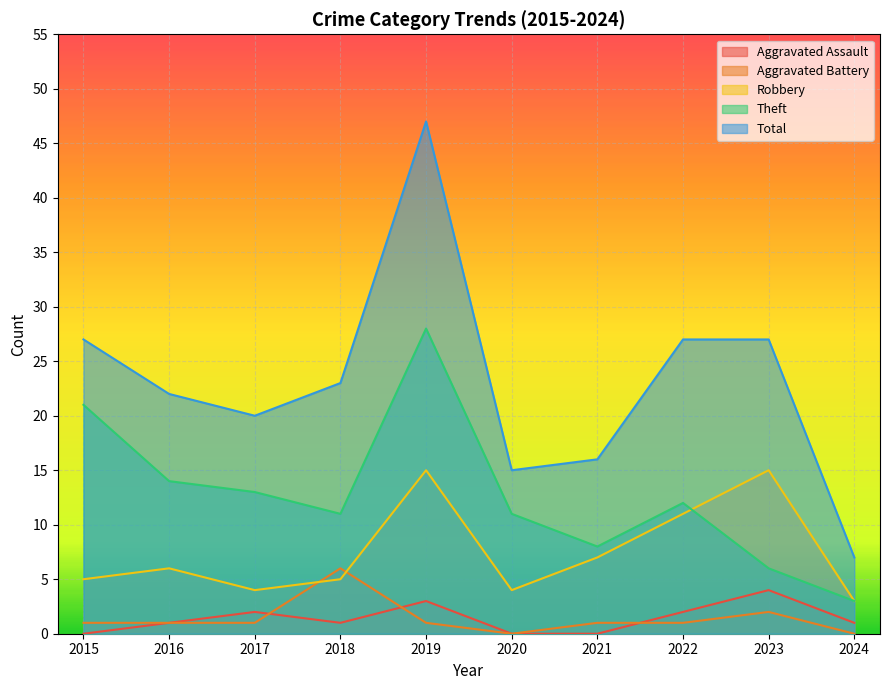

What is the difference between the maximum and second lowest values in the Aggravated Battery series?

6